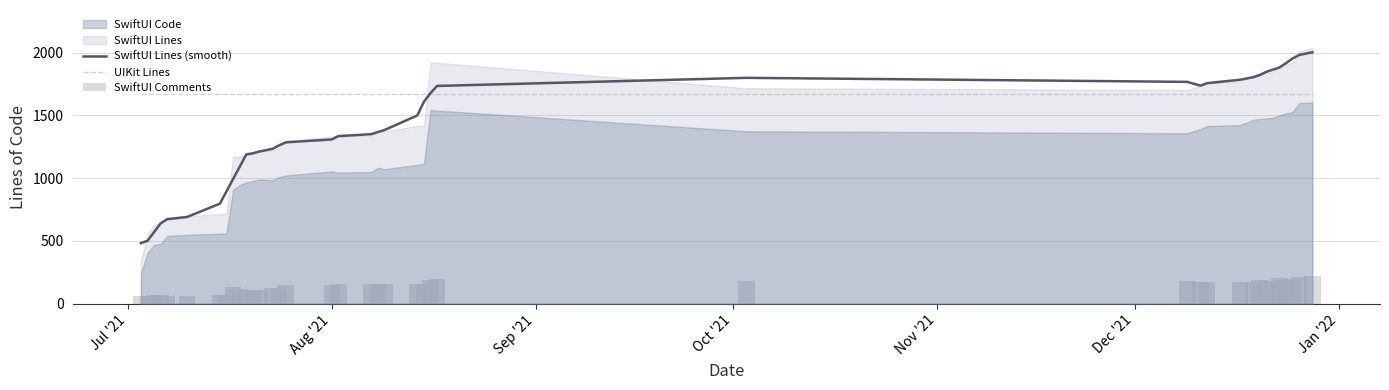

What is the minimum value for SwiftUI Lines (smooth)?

482.4